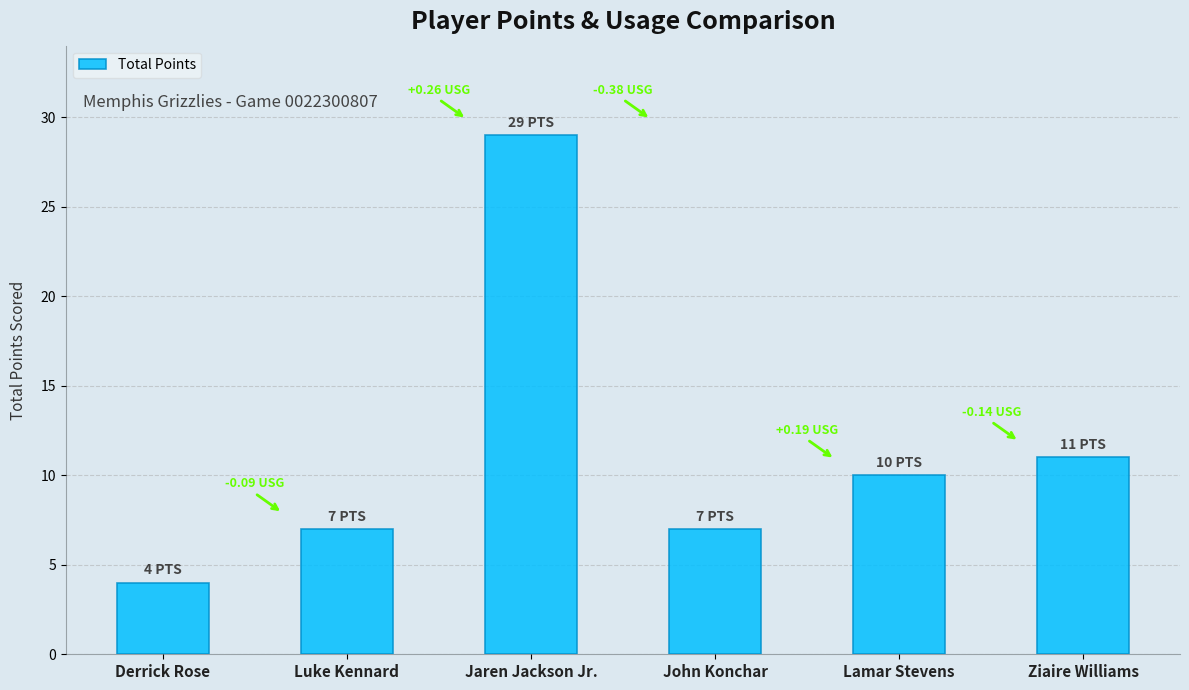

What is the difference between the maximum and minimum values?

25